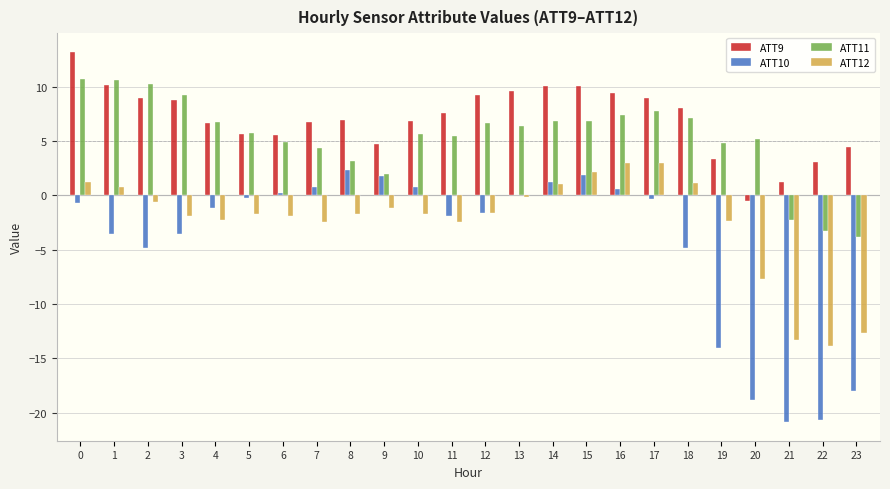

How many groups of bars are there?

24